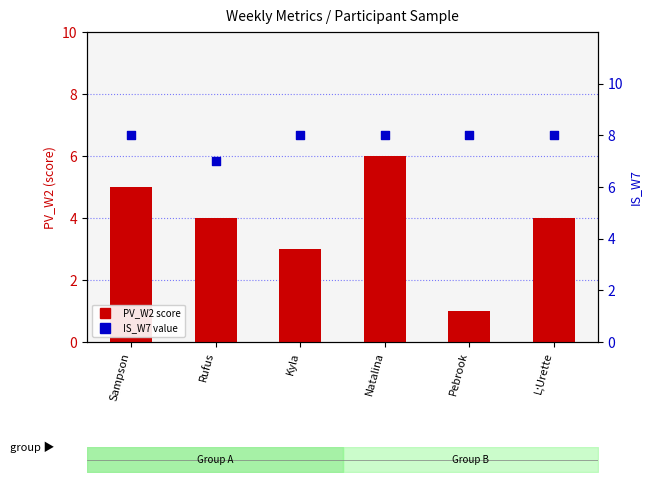

What is the total value across all series at Sampson?

13